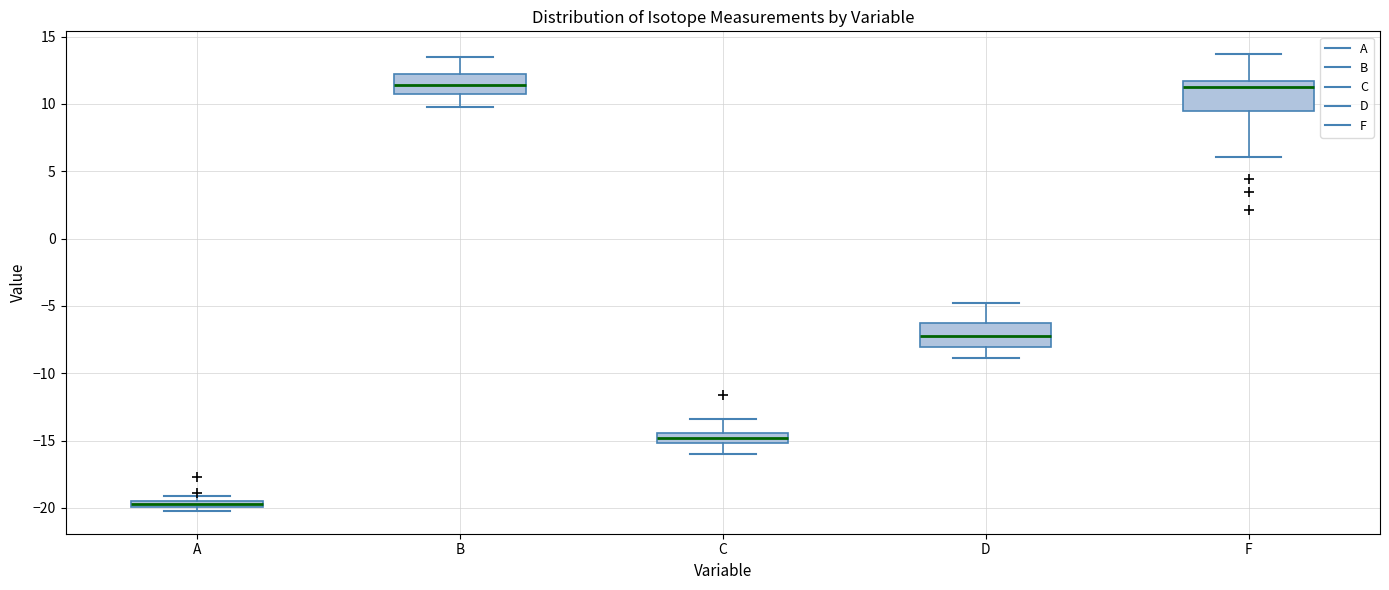

Which box has the lowest median line?

A